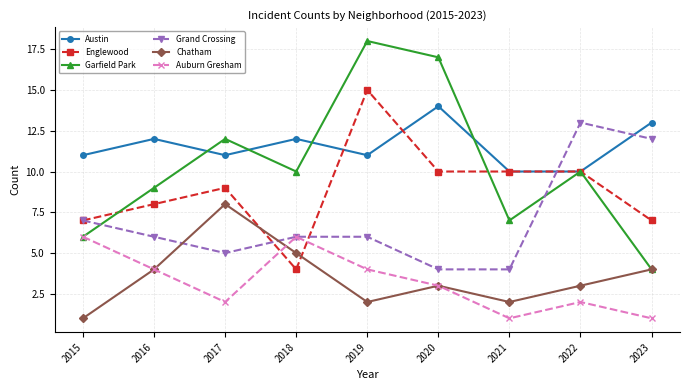

What is the spread (max minus min) of values at 2022?

11